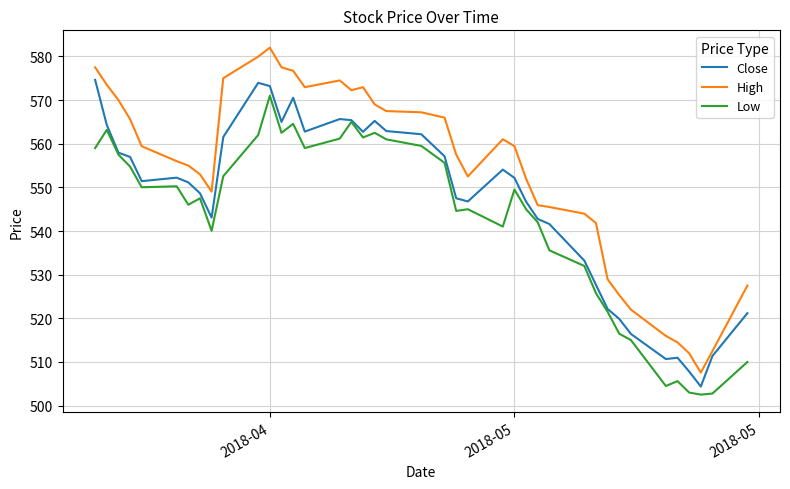

True or false: High and Low intersect in this chart.

False